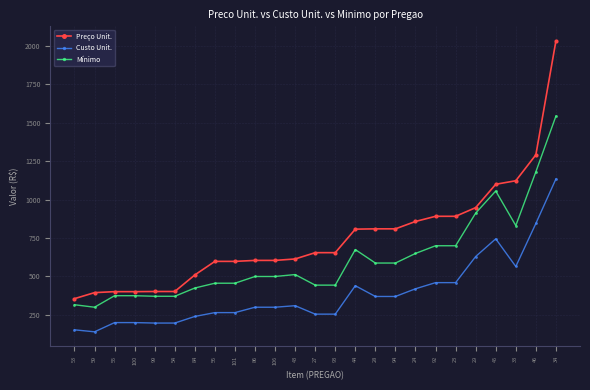

Between 43 and 44, which series saw the biggest shift?

Preço Unit.